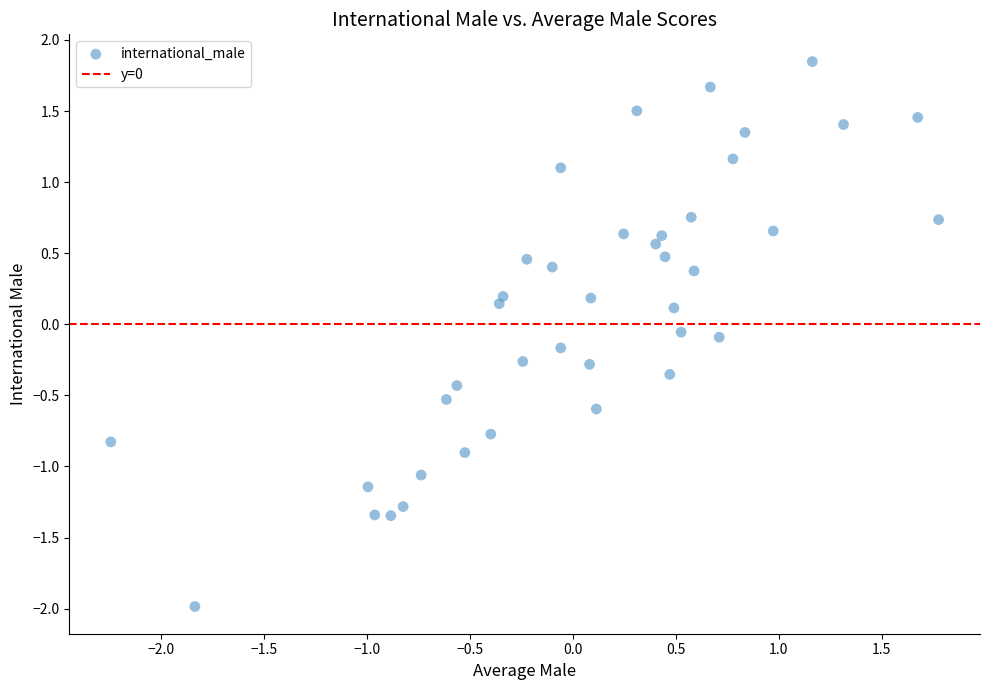

What is the range of Y values (max minus min)?

3.8